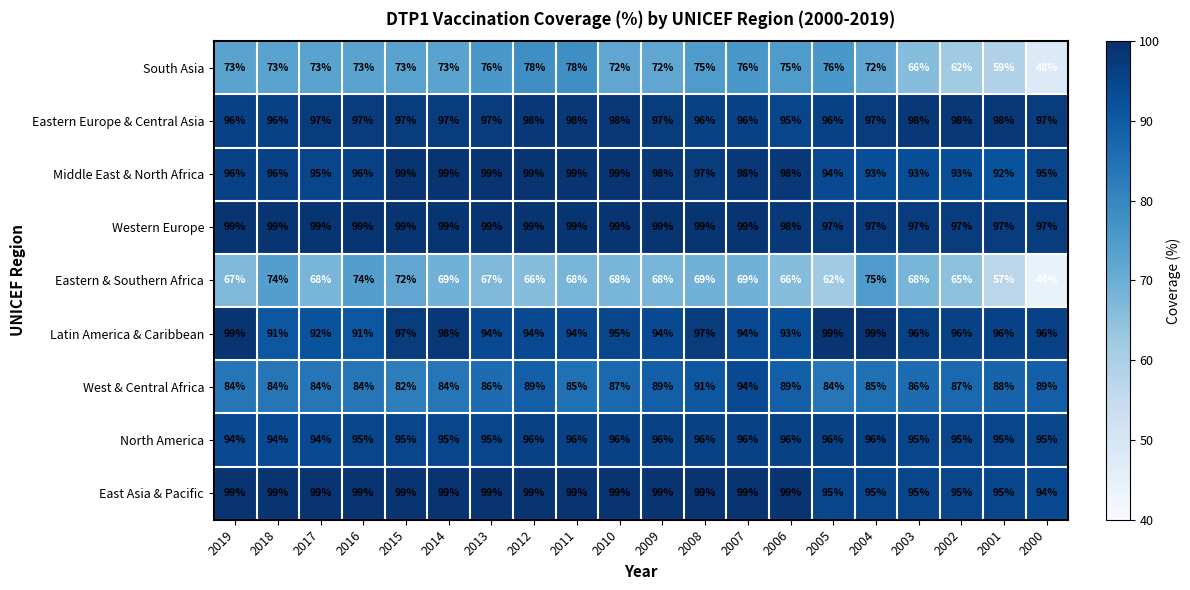

At how many categories does at least one series exceed 86?

20